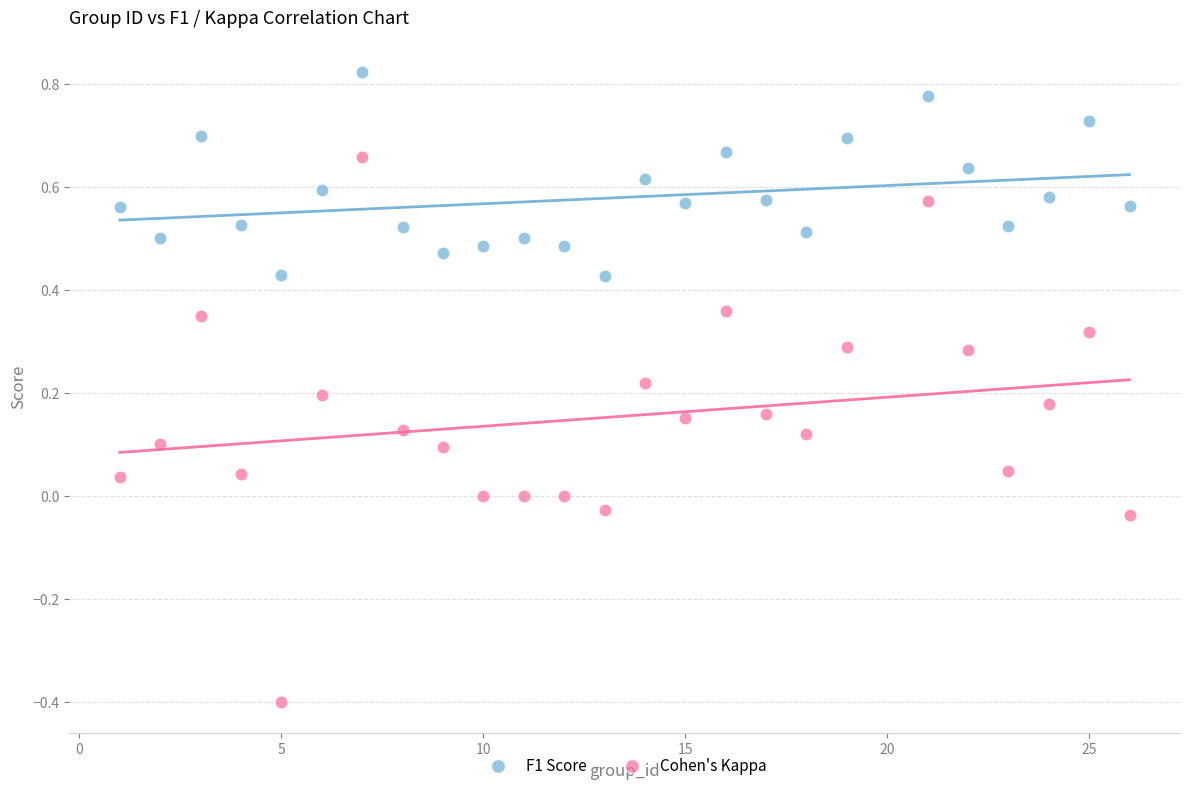

Which series contains the highest Y value?

F1 Score